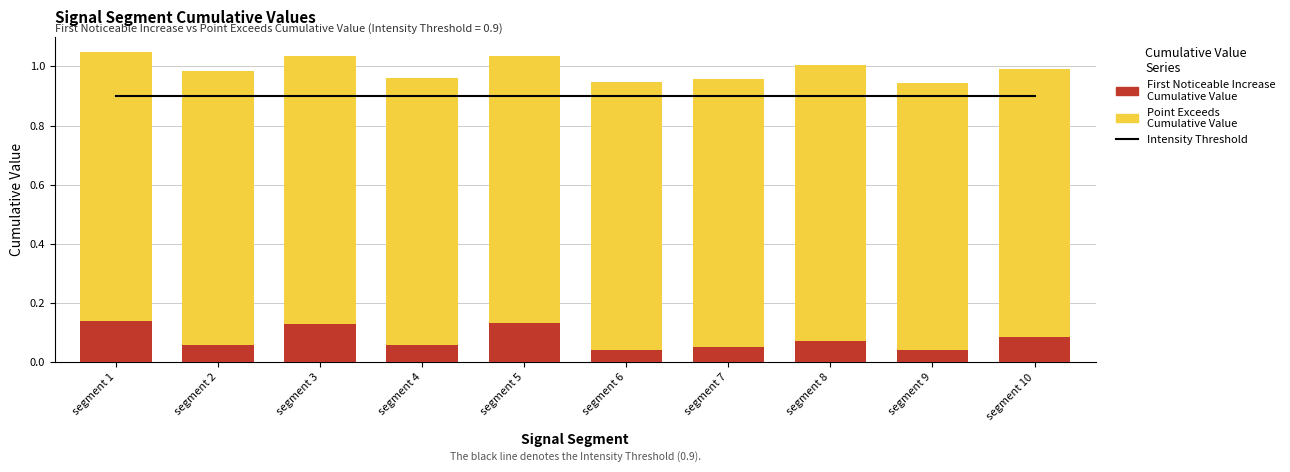

Reading left to right, list all the values displayed in this chart.

Intensity_Threshold: segment 1=0.9	segment 2=0.9	segment 3=0.9	segment 4=0.9	segment 5=0.9	segment 6=0.9	segment 7=0.9	segment 8=0.9	segment 9=0.9	segment 10=0.9
First_Noticeable_Increase_Cumulative_Value: segment 1=0.1	segment 2=0.1	segment 3=0.1	segment 4=0.1	segment 5=0.1	segment 6=0.0	segment 7=0.1	segment 8=0.1	segment 9=0.0	segment 10=0.1
Point_Exceeds_Cumulative_Value: segment 1=0.9	segment 2=0.9	segment 3=0.9	segment 4=0.9	segment 5=0.9	segment 6=0.9	segment 7=0.9	segment 8=0.9	segment 9=0.9	segment 10=0.9